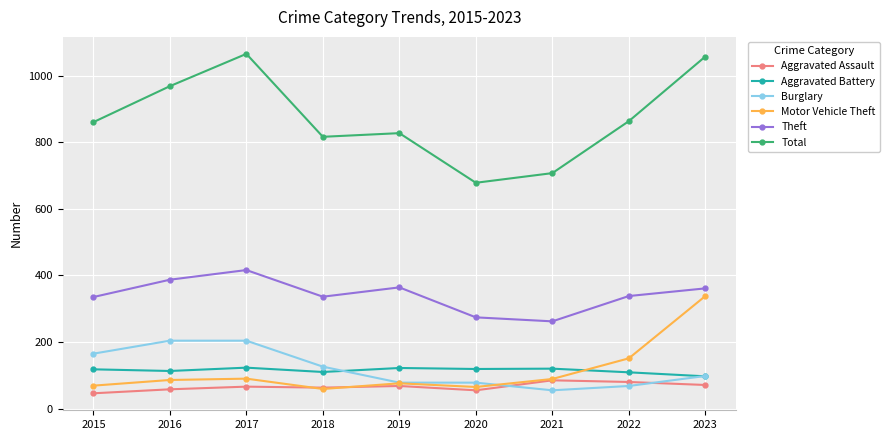

Between 2018 and 2020, which series saw the biggest shift?

Total